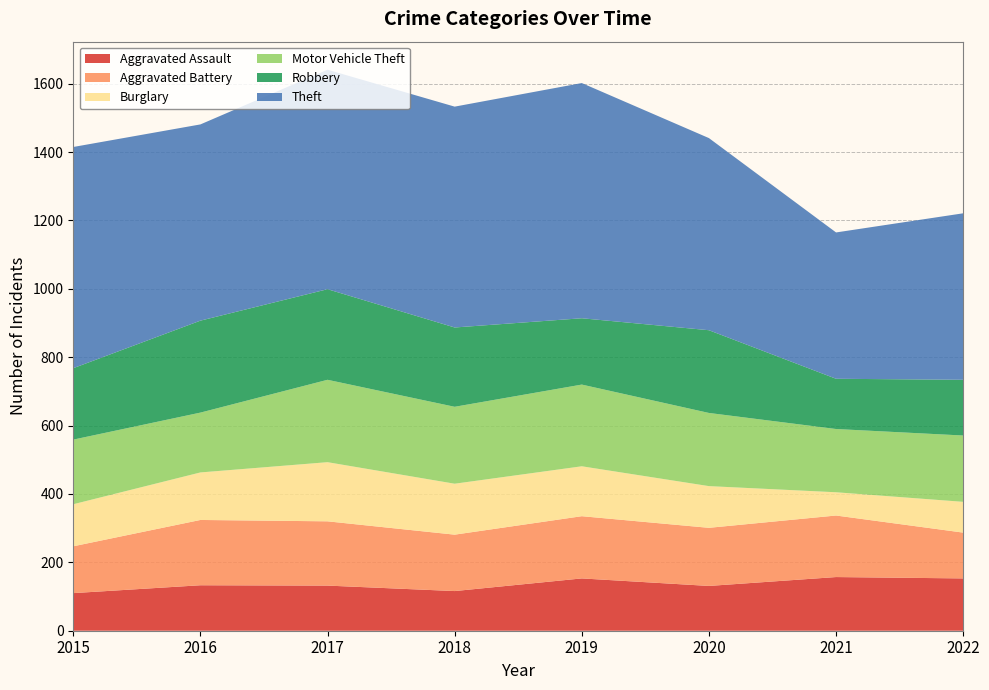

Reading right to left, extract all data points from this chart.

Aggravated Assault: 2022=153	2021=157	2020=131	2019=153	2018=116	2017=132	2016=133	2015=110
Aggravated Battery: 2022=134	2021=180	2020=170	2019=182	2018=165	2017=188	2016=191	2015=137
Burglary: 2022=90	2021=68	2020=122	2019=146	2018=149	2017=173	2016=139	2015=123
Motor Vehicle Theft: 2022=194	2021=185	2020=214	2019=239	2018=225	2017=241	2016=175	2015=189
Robbery: 2022=163	2021=147	2020=242	2019=194	2018=232	2017=265	2016=269	2015=209
Theft: 2022=487	2021=428	2020=562	2019=688	2018=646	2017=642	2016=574	2015=647